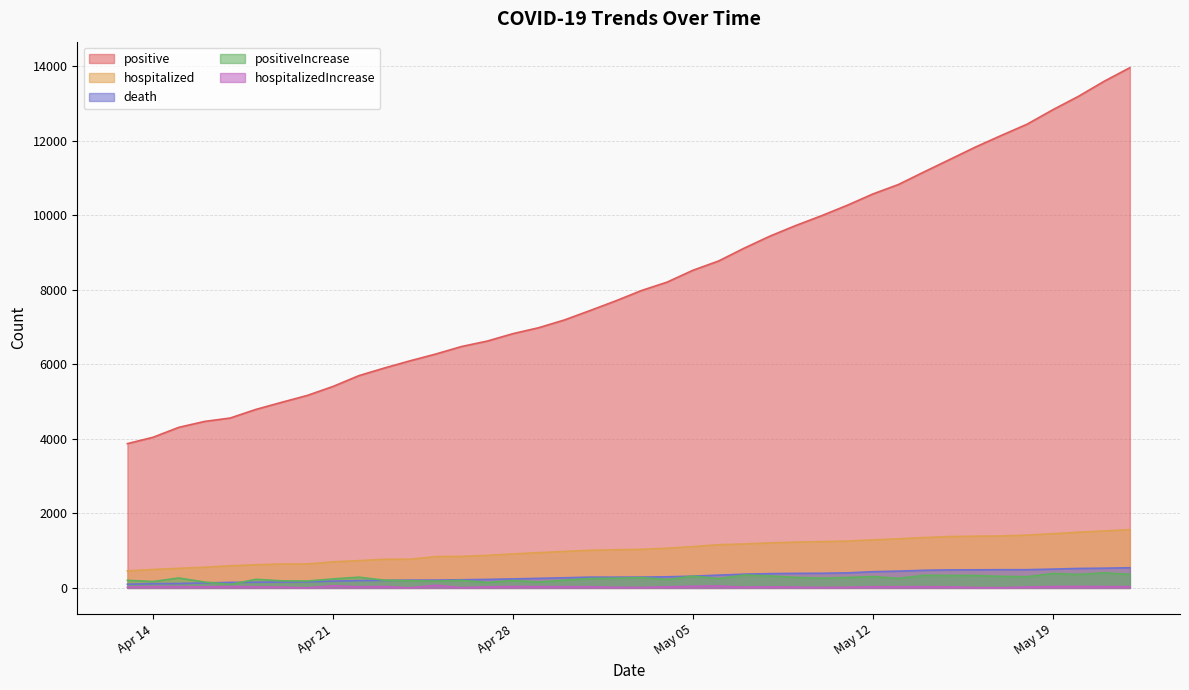

How many interior local peaks does the hospitalizedIncrease series have?

11